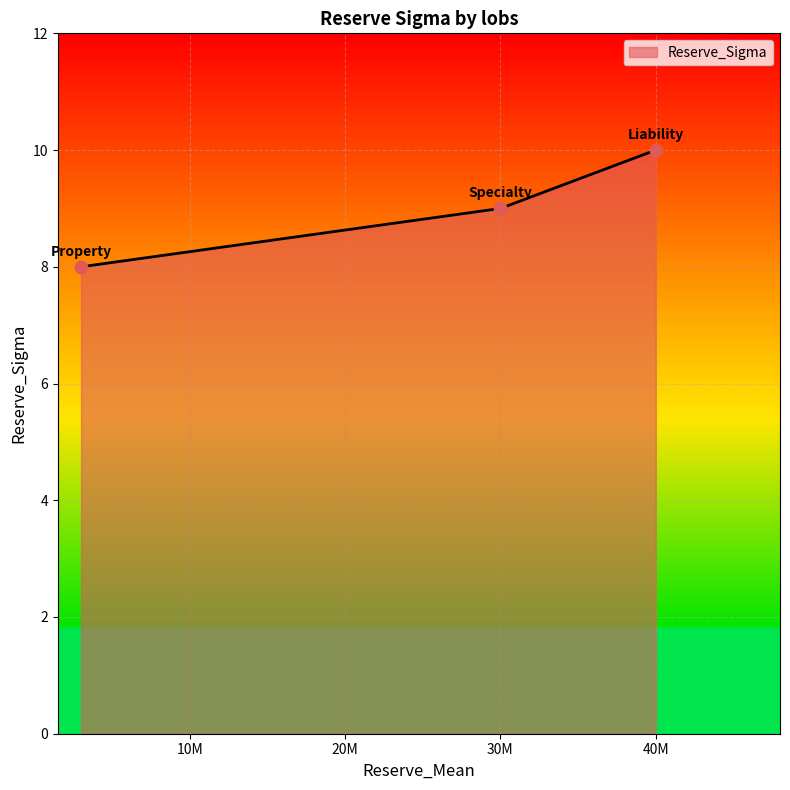

What is the average value?

9